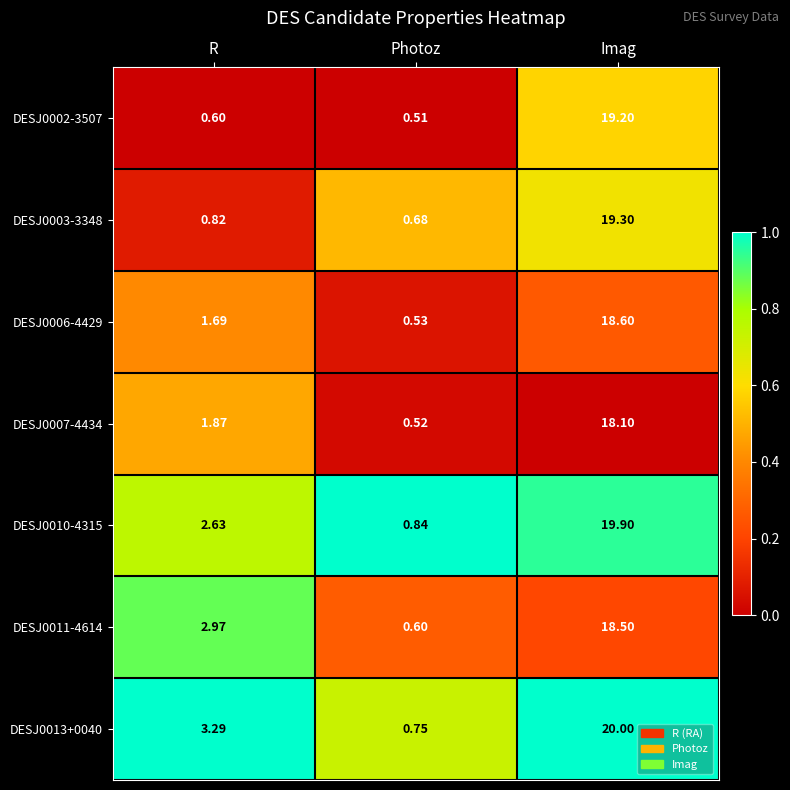

At which category is the sum across all series the highest?

Imag